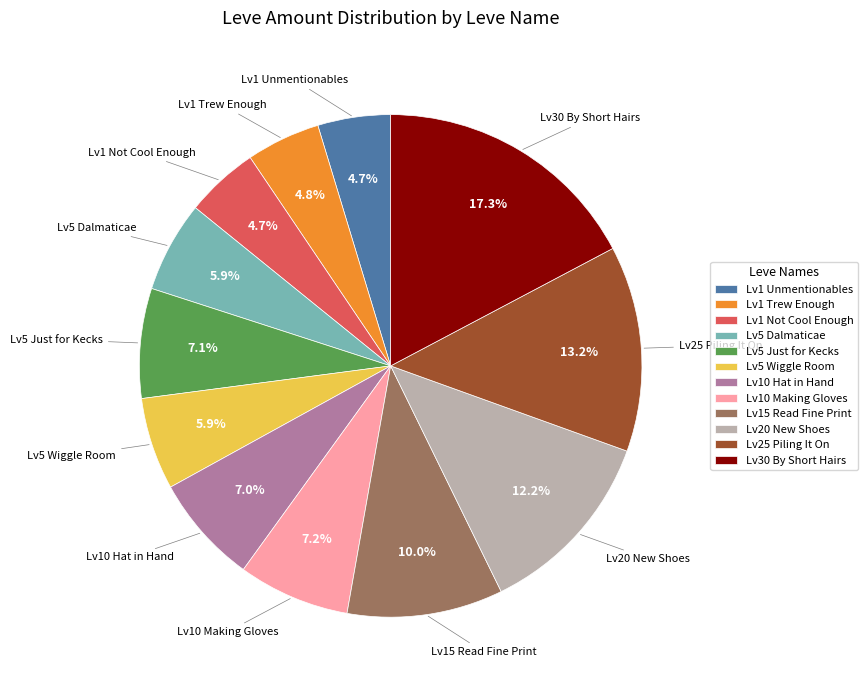

Does Lv15 Read Fine Print represent more than half of the total?

No